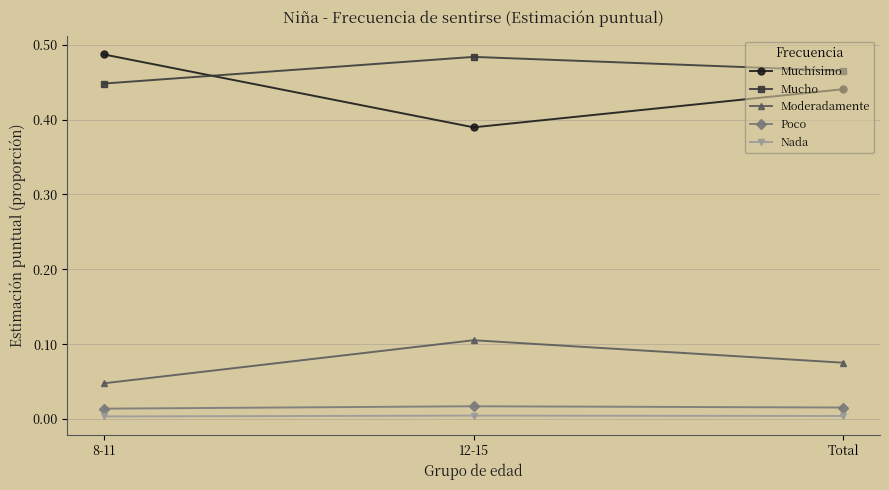

Rank the categories by Muchísimo value from highest to lowest.

8-11, Total, 12-15